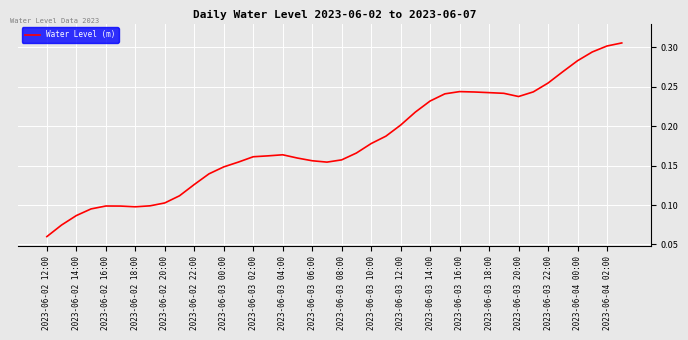

Is this an area chart (filled region under the line)?

No